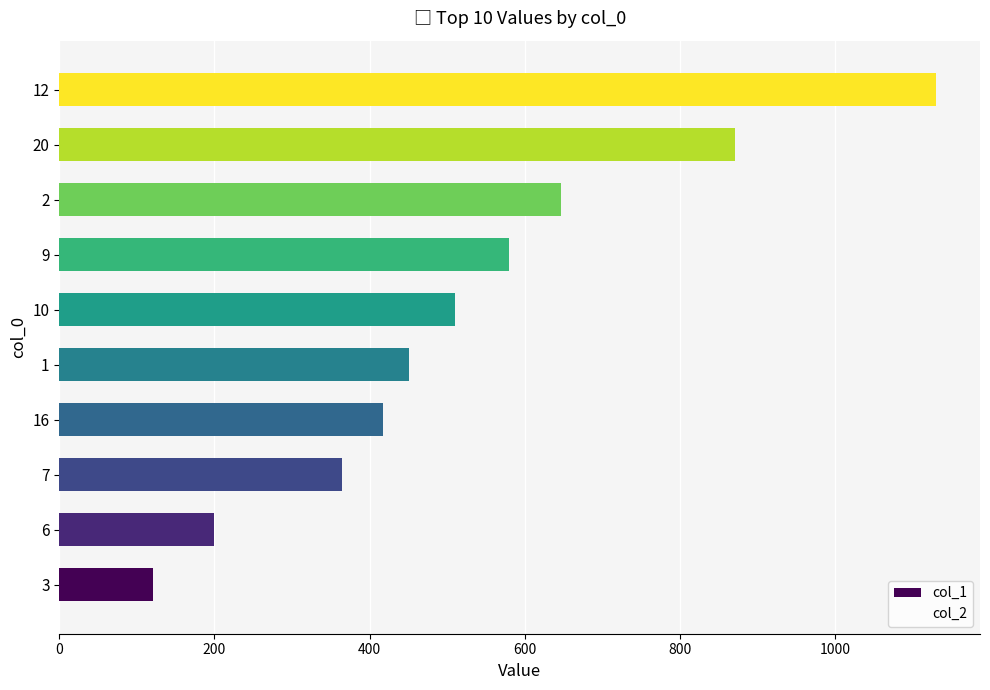

Which label corresponds to the largest value in the chart?

12